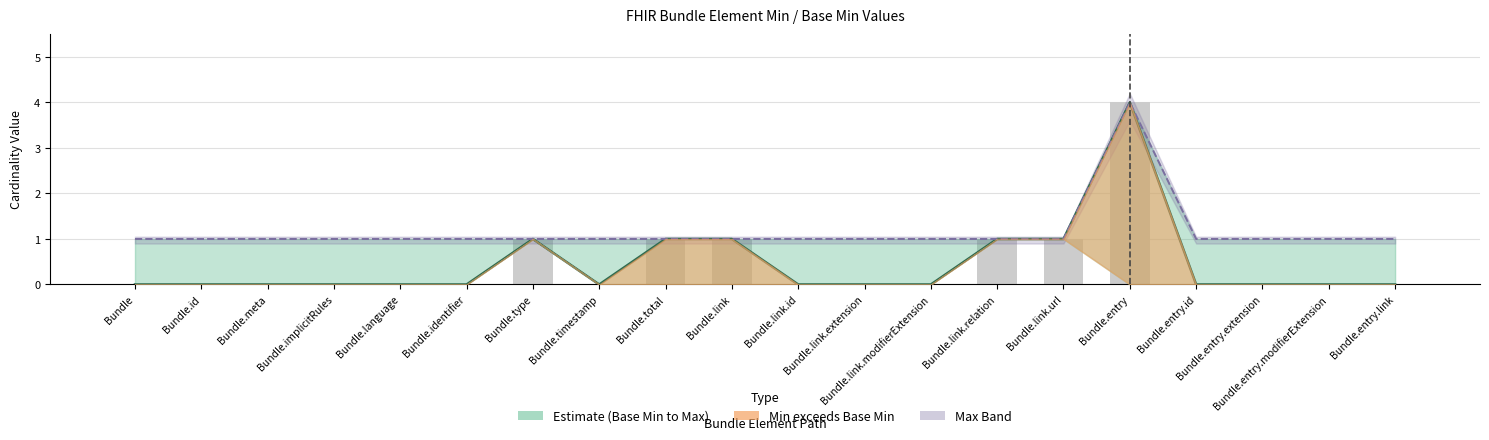

At how many categories does at least one series exceed 1?

1